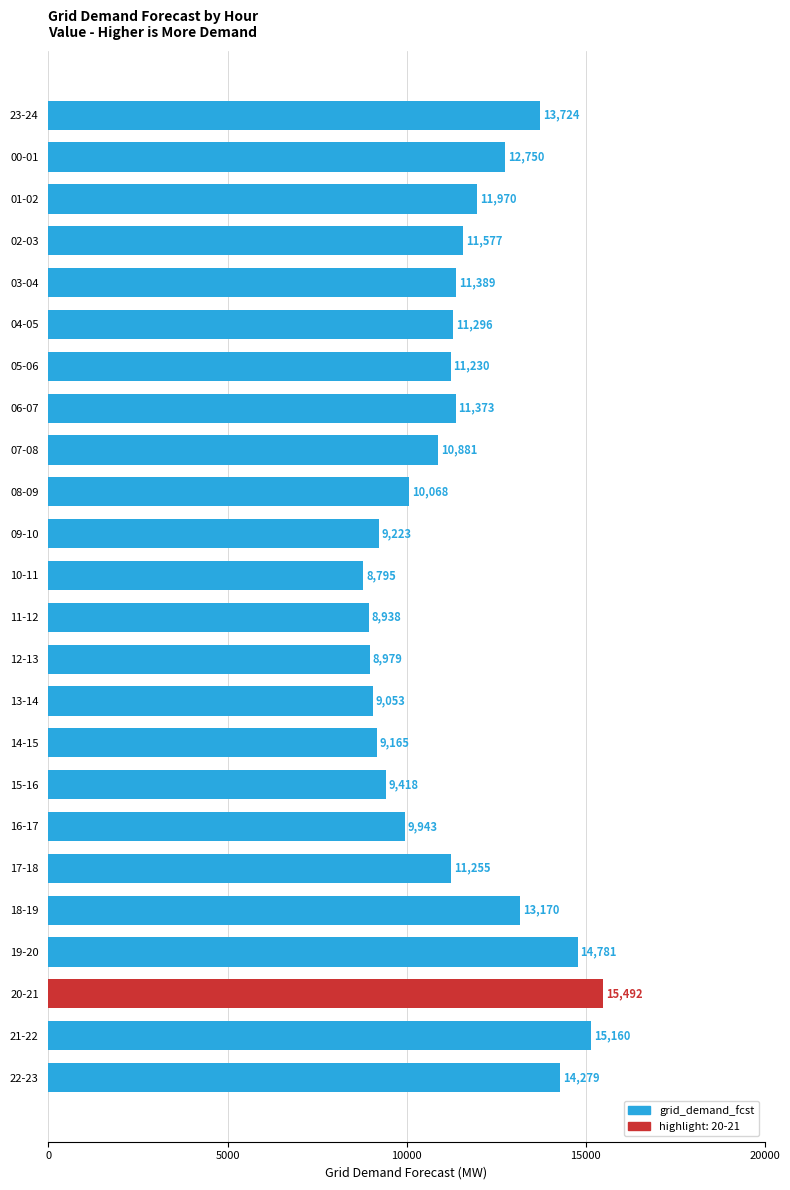

Rank the categories by value from lowest to highest.

10-11, 11-12, 12-13, 13-14, 14-15, 09-10, 15-16, 16-17, 08-09, 07-08, 05-06, 17-18, 04-05, 06-07, 03-04, 02-03, 01-02, 00-01, 18-19, 23-24, 22-23, 19-20, 21-22, 20-21